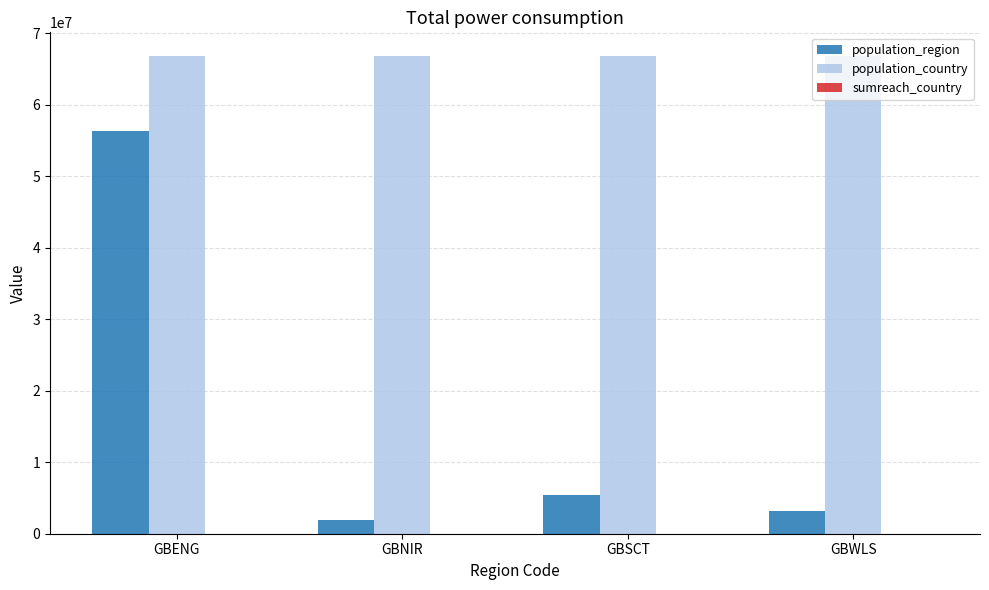

Is it true that population_country equals 108585251 at GBNIR?

False